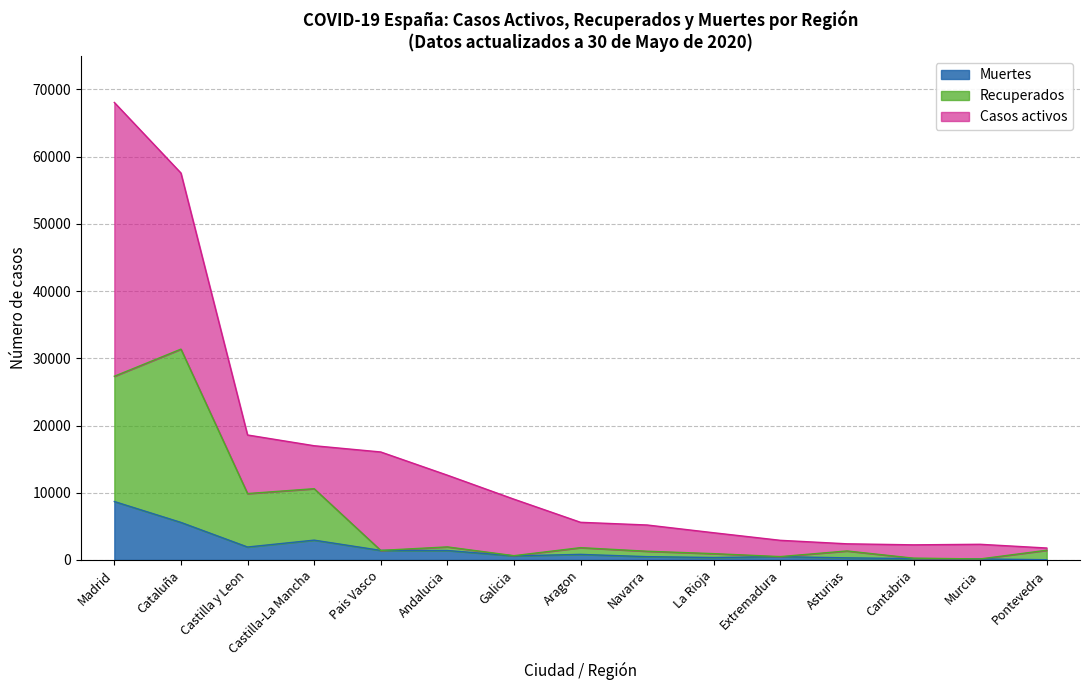

Which category has the highest value in the Muertes series?

Madrid